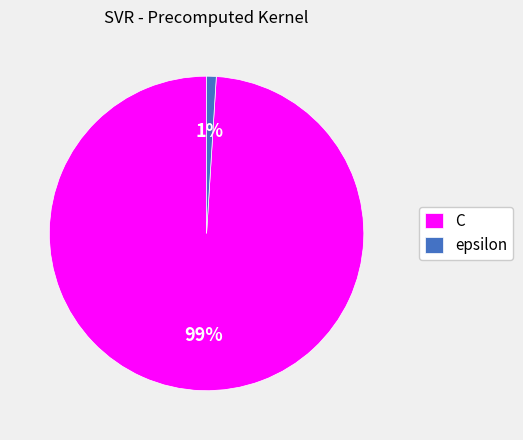

Between epsilon and C, which is larger?

C